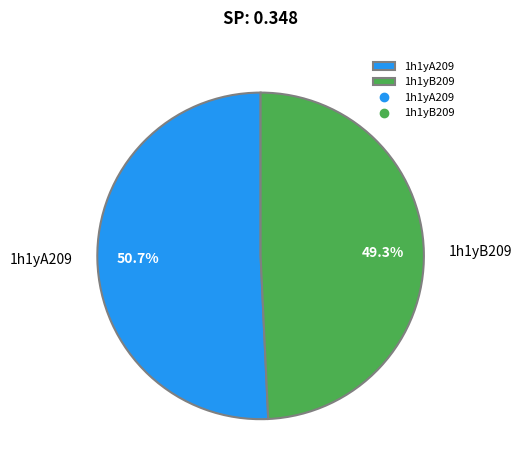

Which has a higher value, 1h1yA209 or 1h1yB209?

1h1yA209